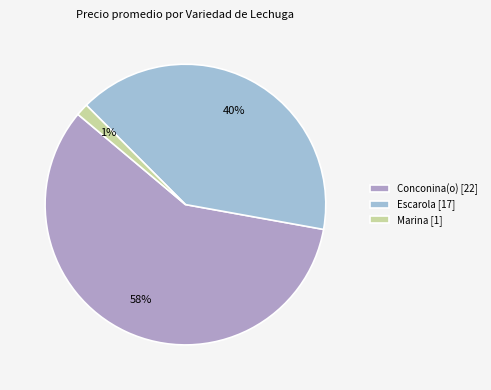

Rank the categories by value from highest to lowest.

Conconina(o) [22], Escarola [17], Marina [1]